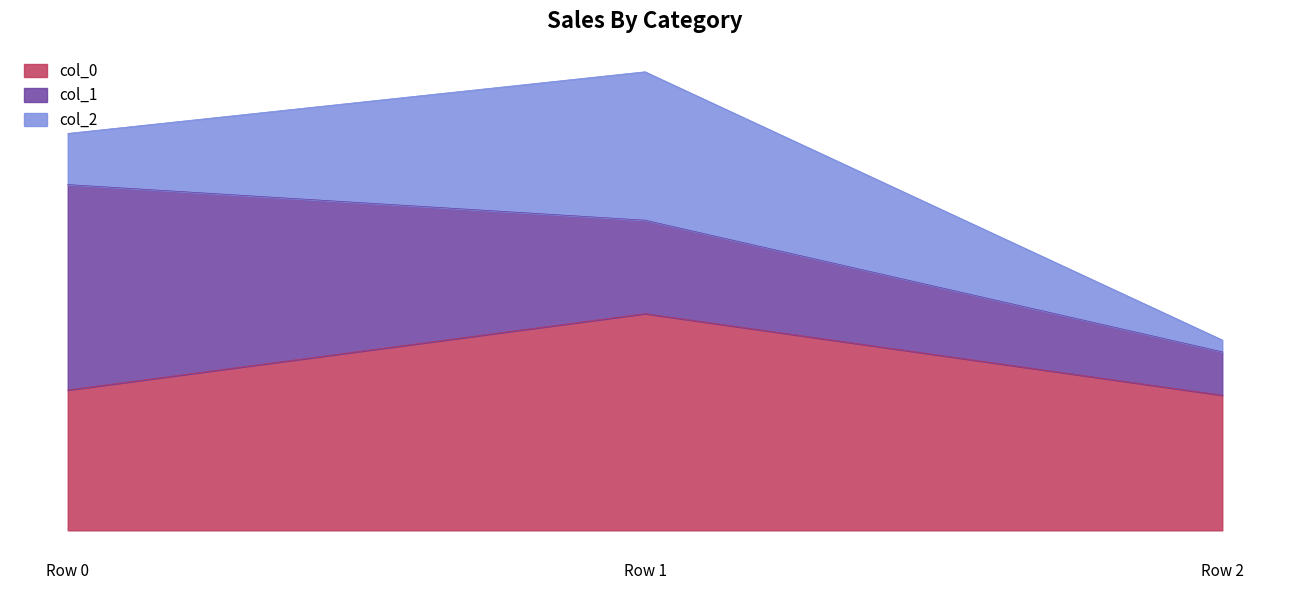

What is the value of the col_2 point at the 1st from the left?

-0.5